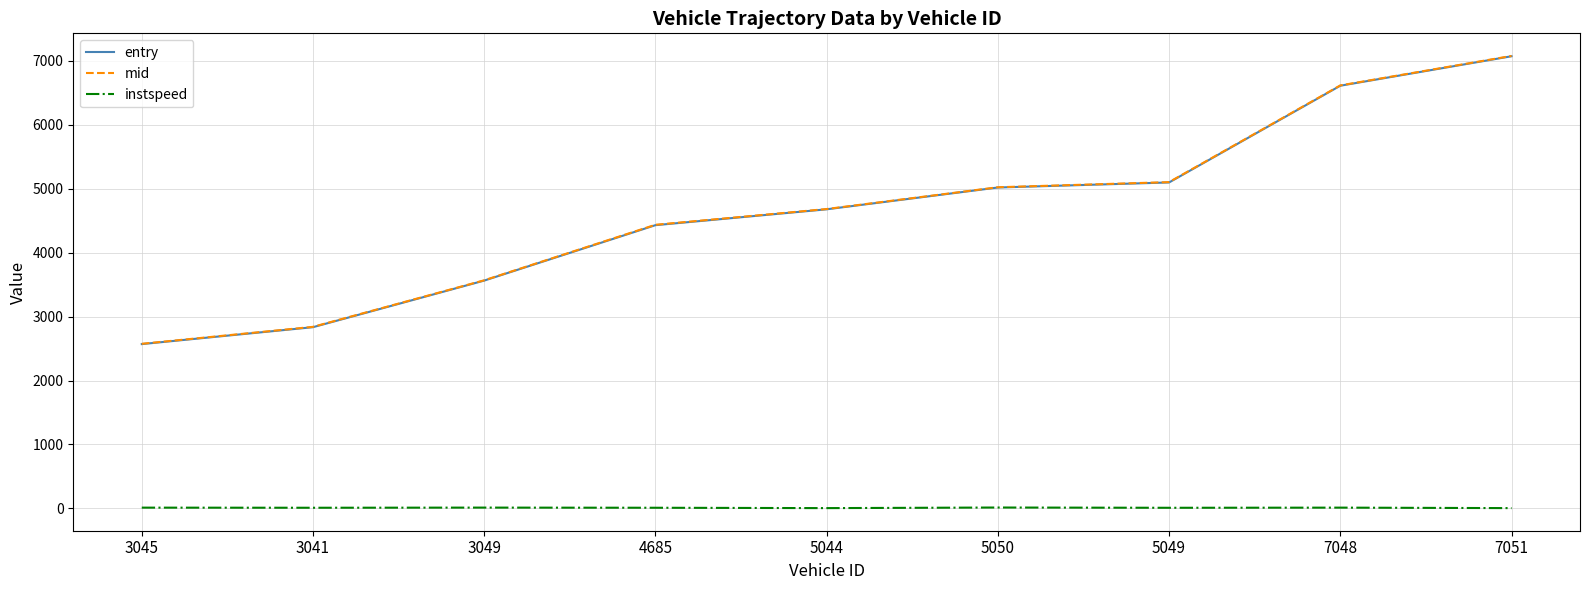

True or false: mid has more than 2 interior local peaks.

False